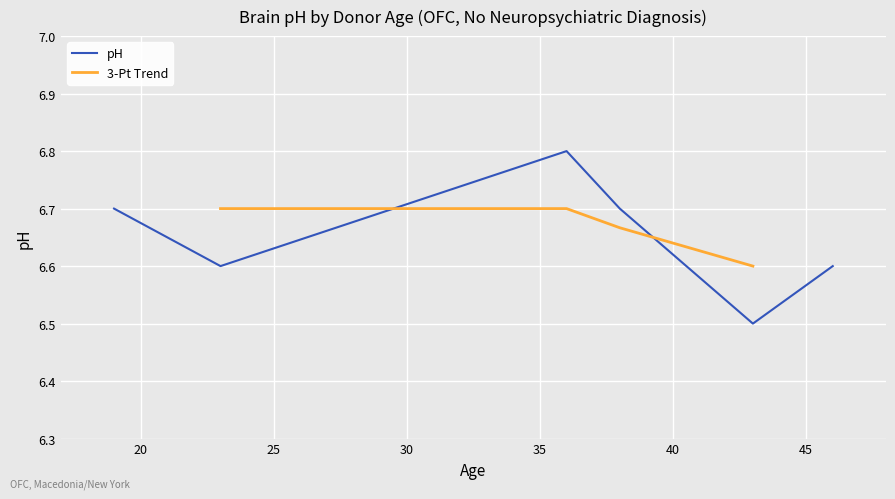

The value at 23 is 3.7. True or false?

False